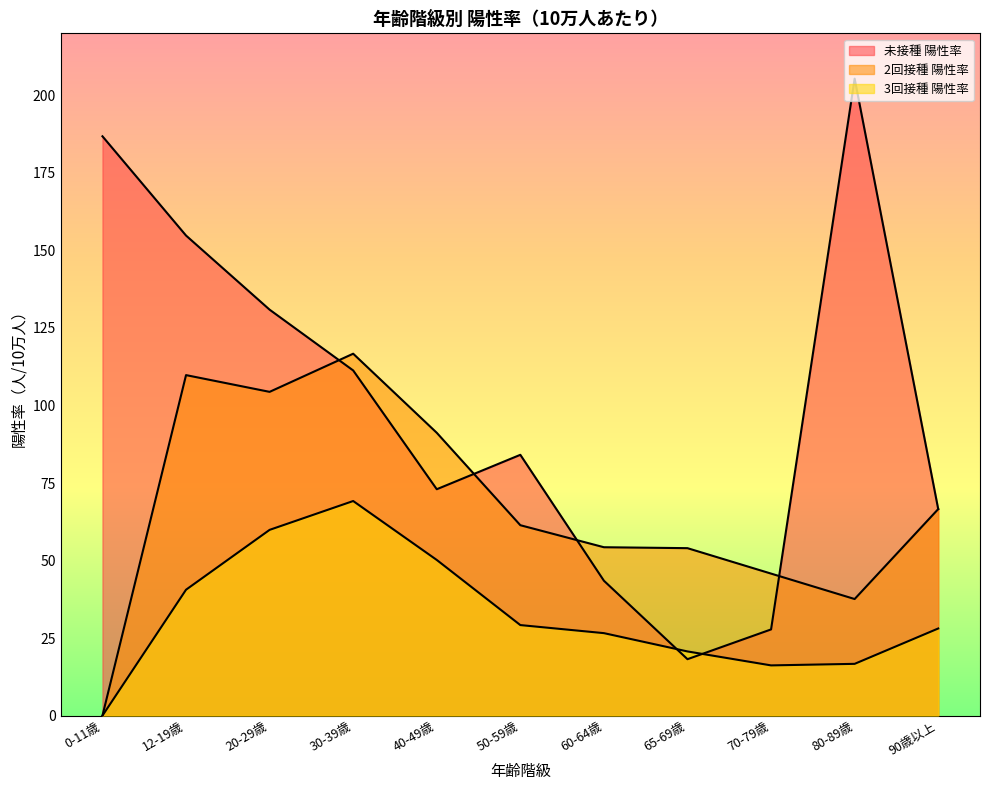

Which category has the lowest value in the 2回接種 陽性率 series?

0-11歳